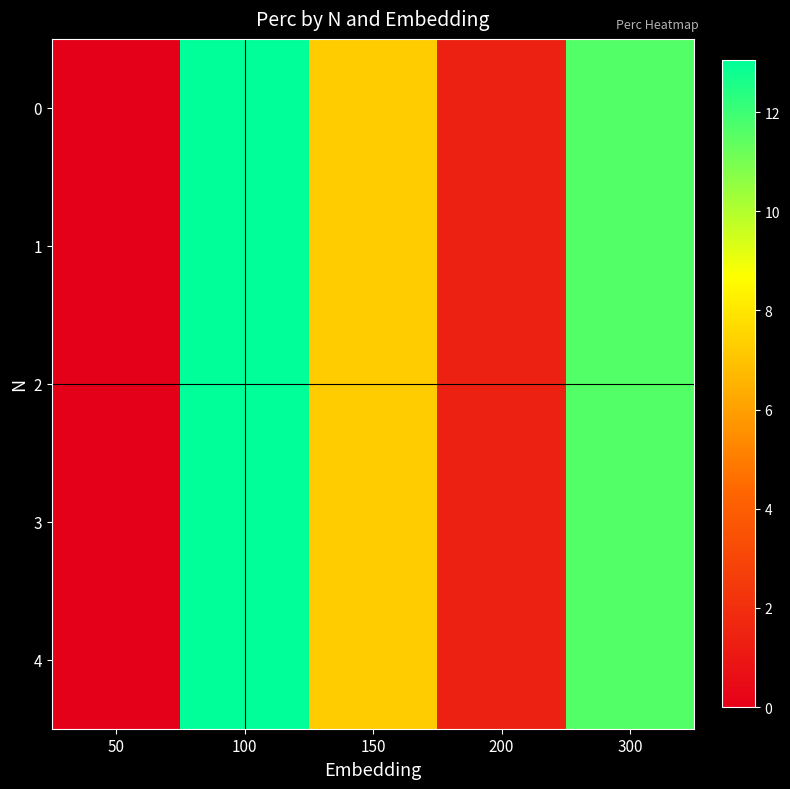

At how many categories does at least one series exceed 0?

4